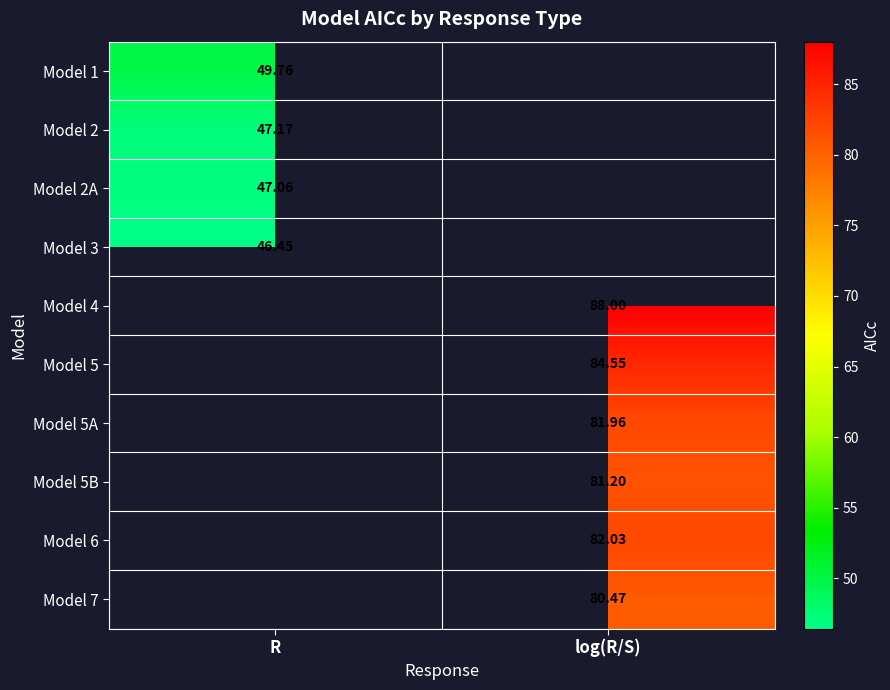

List the series in order of their peak value, lowest first.

Model 3, Model 4, Model 5, Model 5A, Model 5B, Model 6, Model 7, Model 2A, Model 2, Model 1